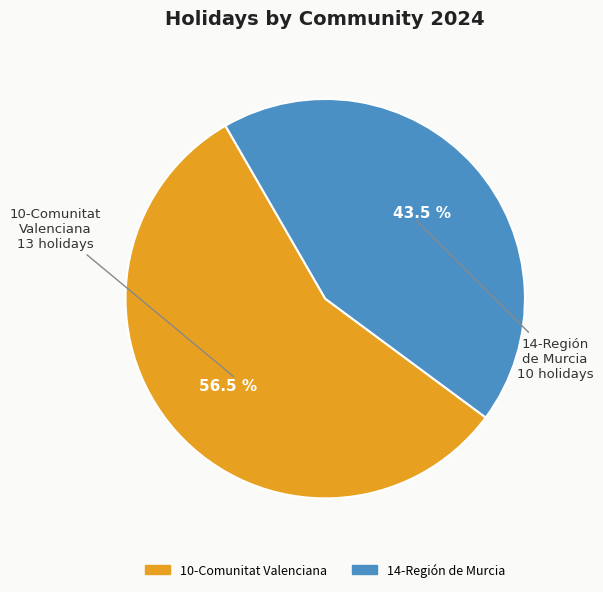

Is the sum of 14-Región de Murcia and 10-Comunitat Valenciana greater than half?

Yes